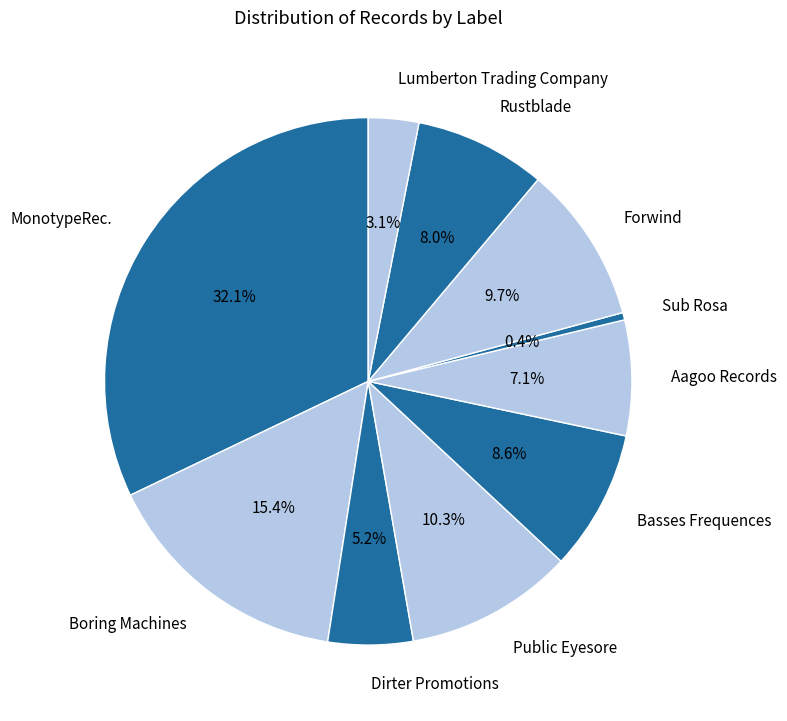

Count the number of slices in the pie.

10